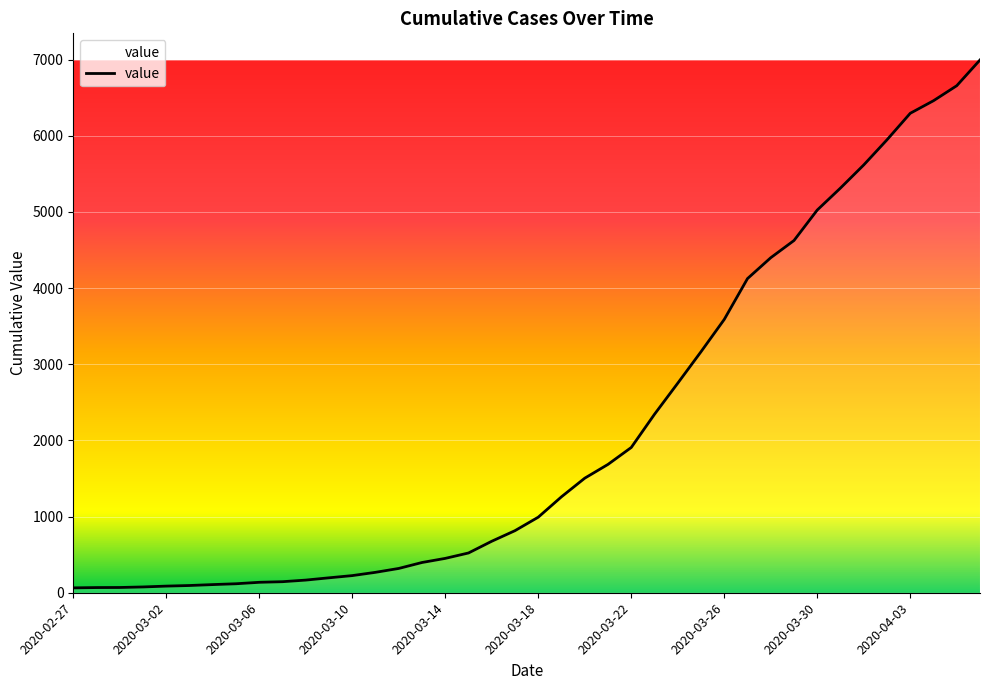

What is the greatest value displayed?

6994